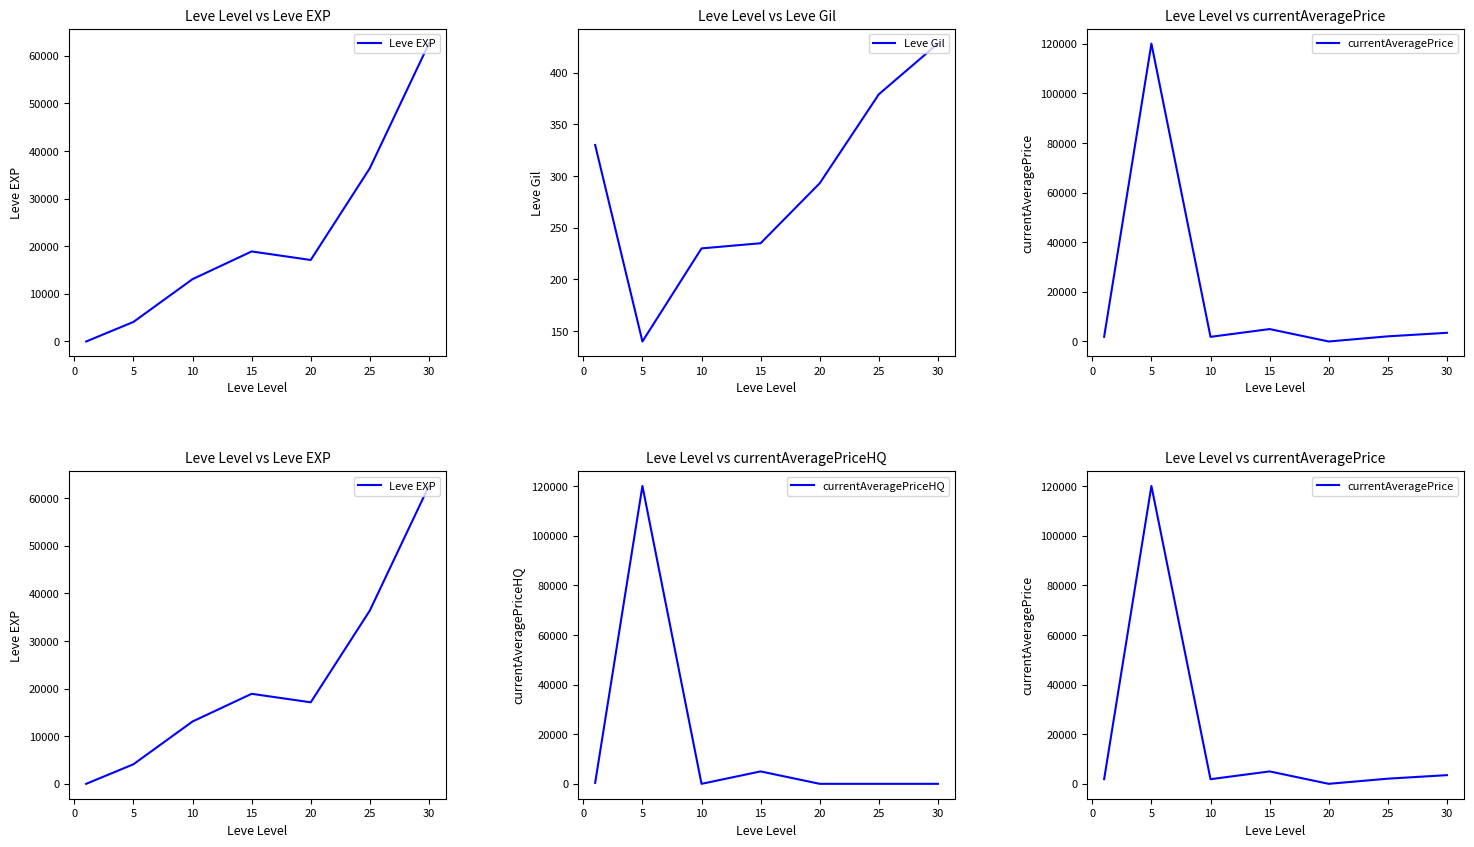

True or false: currentAveragePriceHQ and currentAveragePrice intersect in this chart.

False